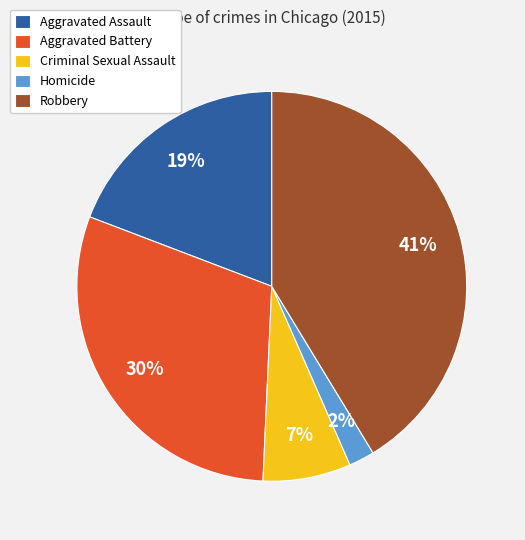

To the nearest percent, what is the difference between the largest and smallest slice percentages?

39%